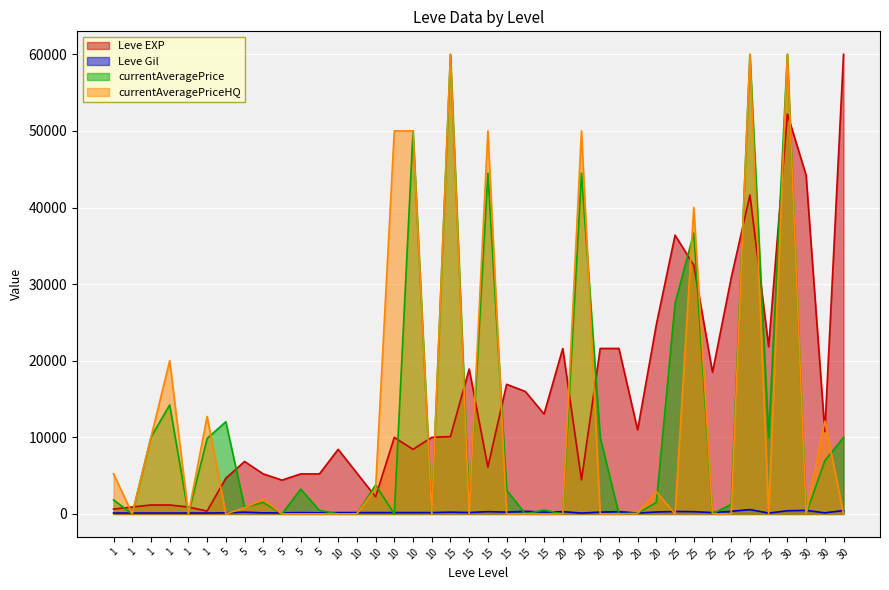

What is the sum of the Leve EXP values at 25 and 25?

60120